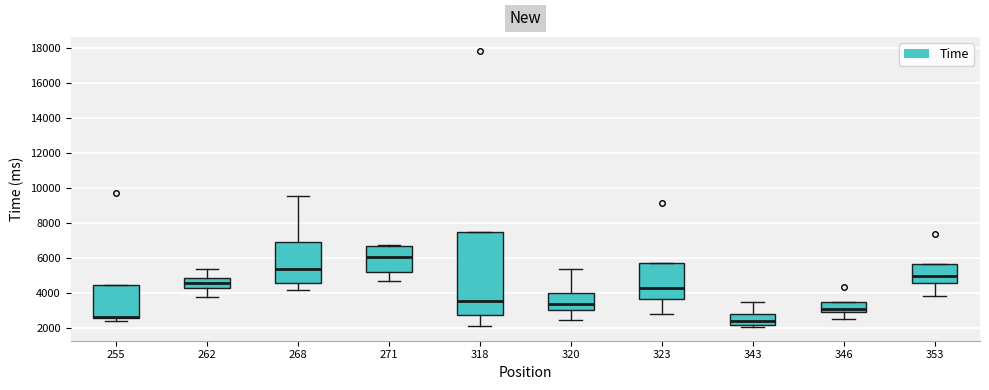

Reading left to right, transcribe this box plot: for each box, give where its median line is, the range the box spans, and where its two whiskers end, as read against the y-axis. The values are not printed on the chart, so give them approximately, as read against the axis.

255: median 2600 (just above the box's lower edge), box 2600 to 4400, whiskers 2400 to 4400
262: median 4600, box 4200 to 4800, whiskers 3800 to 5400
268: median 5400, box 4600 to 7000, whiskers 4200 to 9600
271: median 6000, box 5200 to 6800, whiskers 4600 to 6800
318: median 3600, box 2800 to 7400, whiskers 2000 to 7400
320: median 3400, box 3000 to 4000, whiskers 2400 to 5400
323: median 4200, box 3600 to 5800, whiskers 2800 to 5800
343: median 2400, box 2200 to 2800, whiskers 2000 to 3400
346: median 3000 (inside the box), box 3000 to 3400, whiskers 2400 to 3400
353: median 5000, box 4600 to 5600, whiskers 3800 to 5600